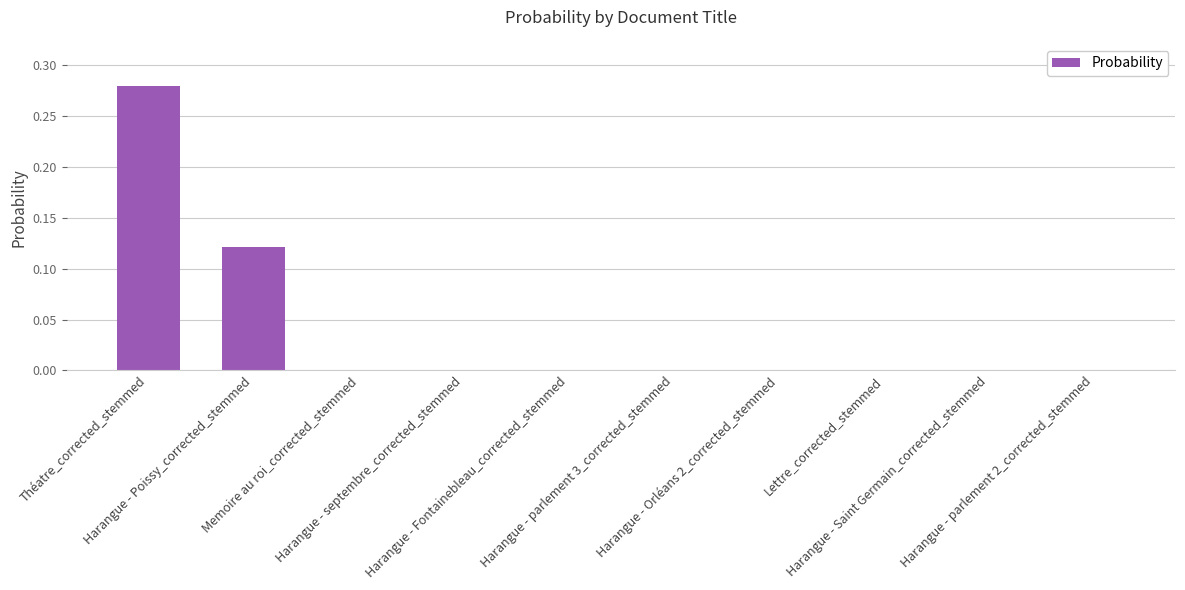

Is it true that the value at Harangue - Saint Germain_corrected_stemmed is -0.1?

False